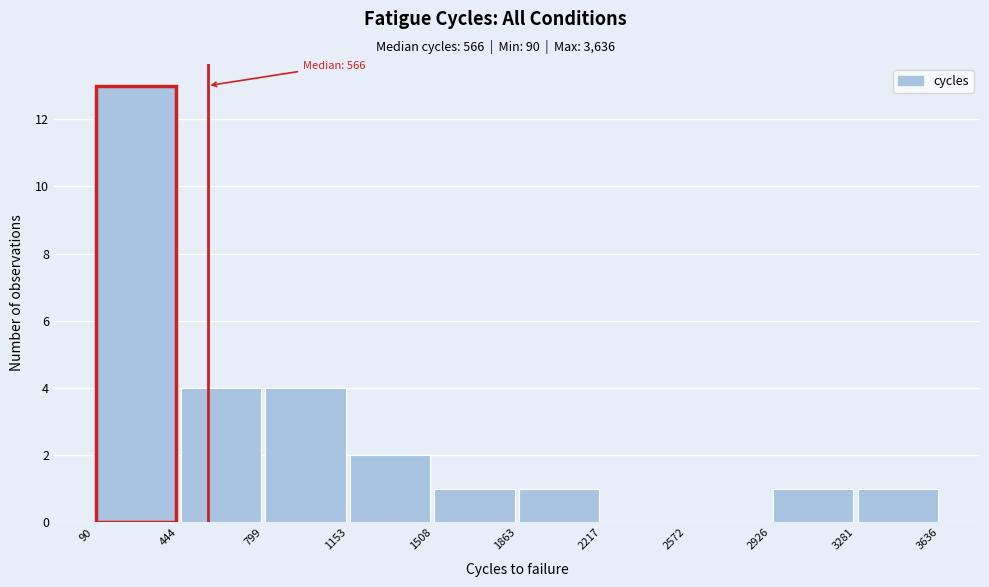

Over which range of the x-axis is the bar tallest?

90 to 444